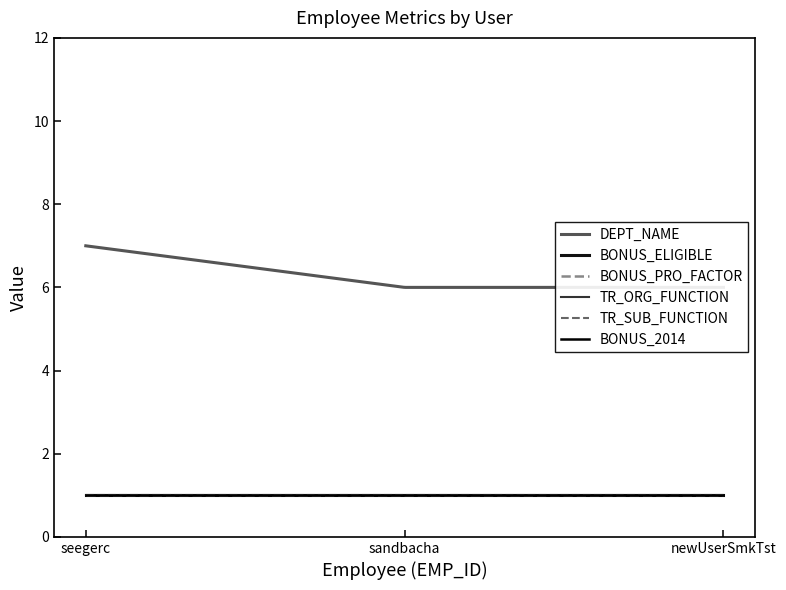

What is the total value across all series at sandbacha?

11